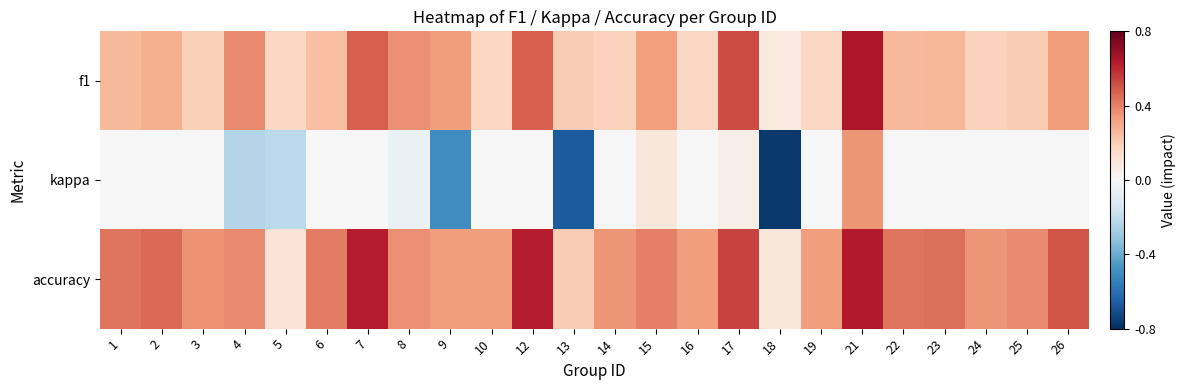

Rank the series by their maximum value, from highest to lowest.

f1, accuracy, kappa